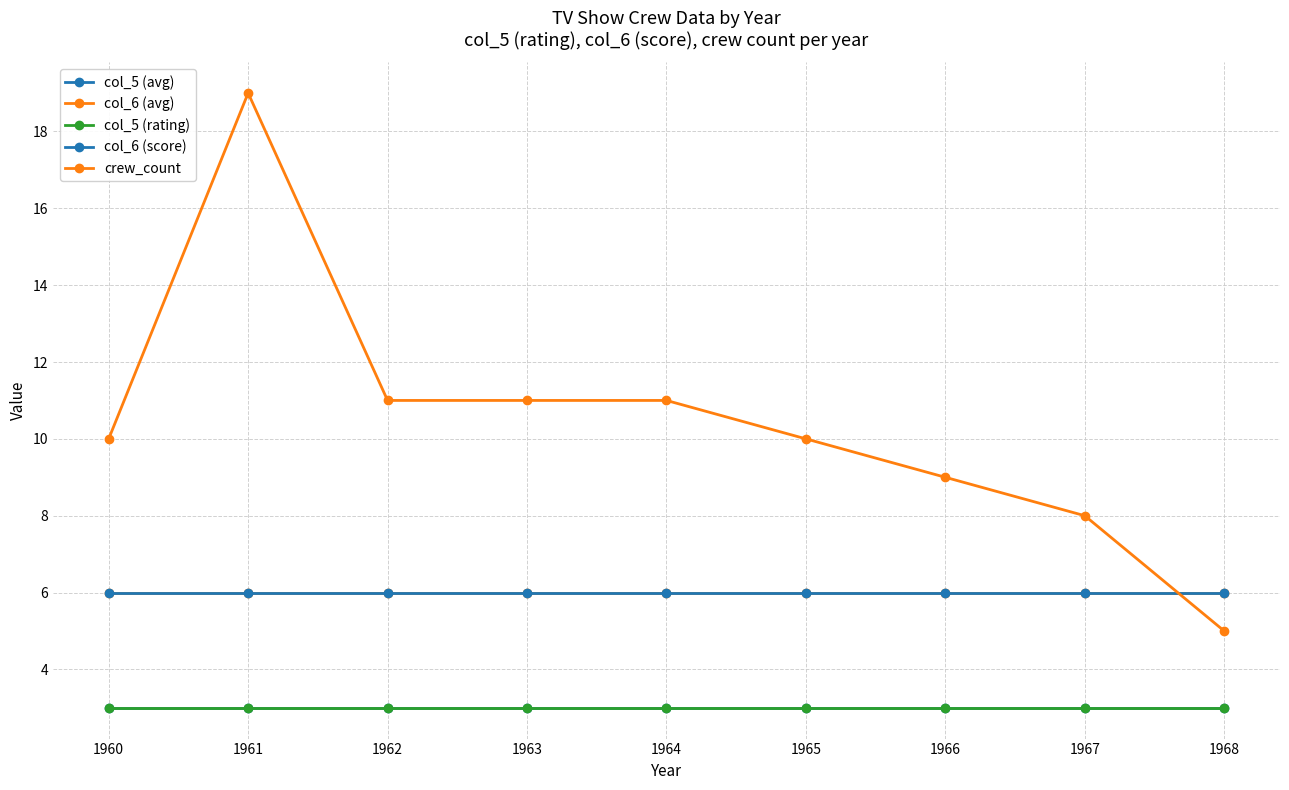

What is the sum of the col_6 (score) values at 1966 and 1968?

12